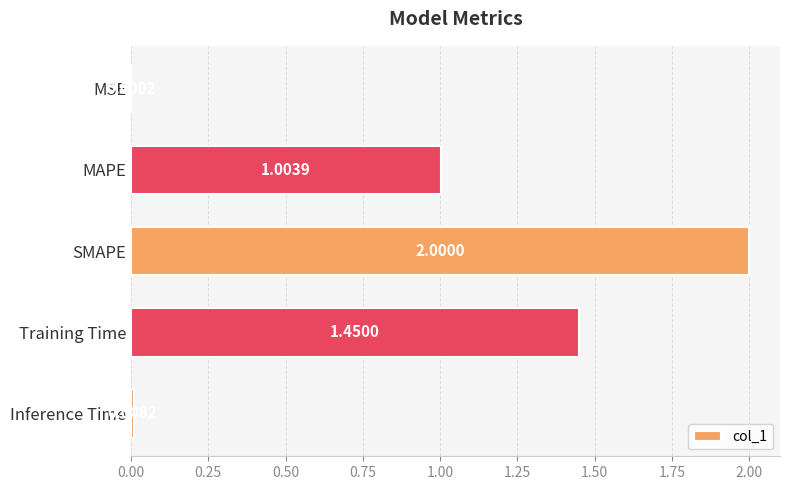

Where is the data nearest to the value 1?

MAPE